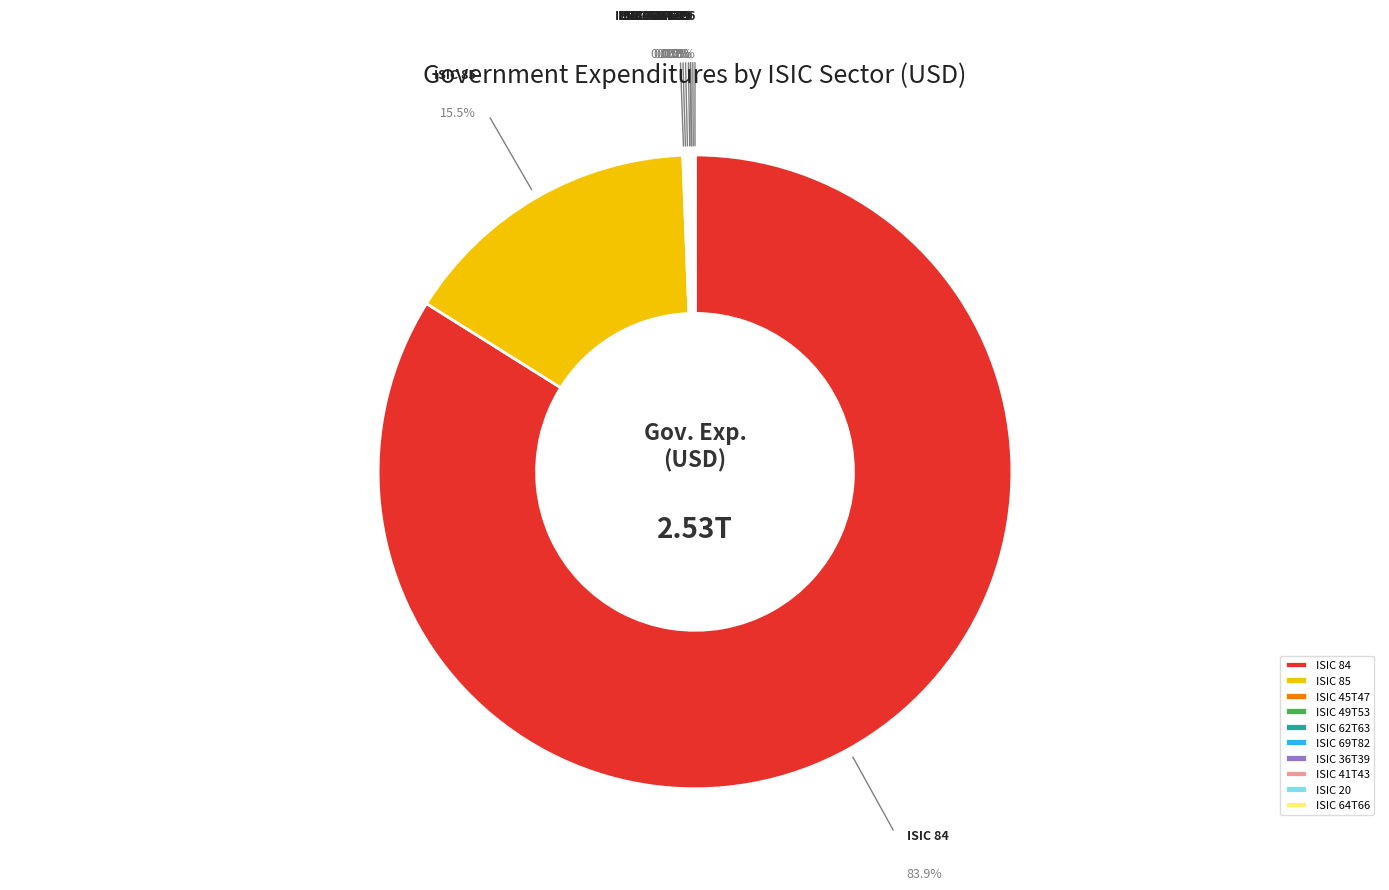

Does any single category account for the majority?

Yes